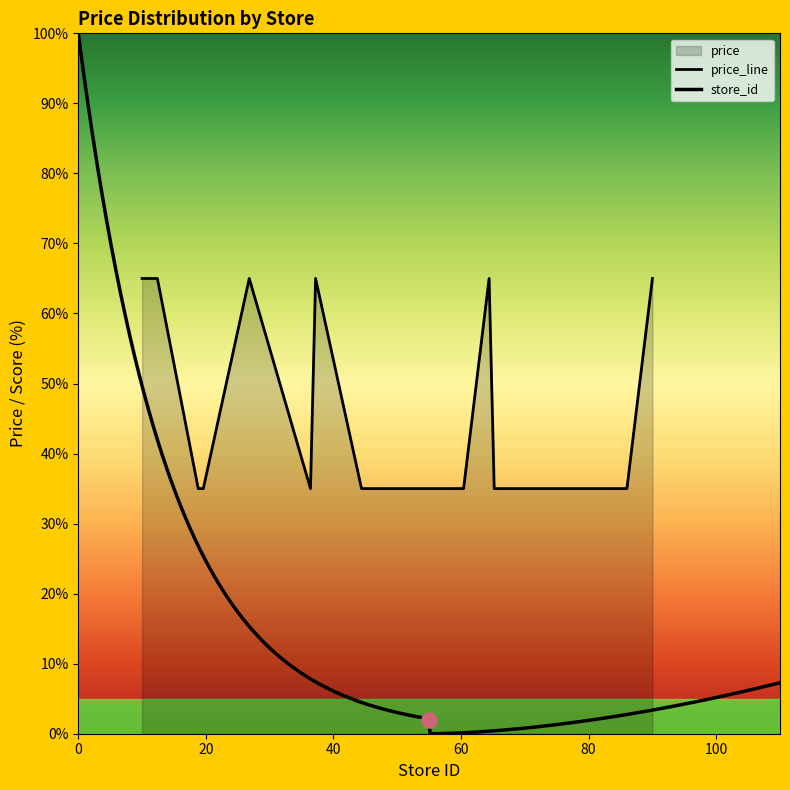

Which has a higher value, 65 or 23?

23